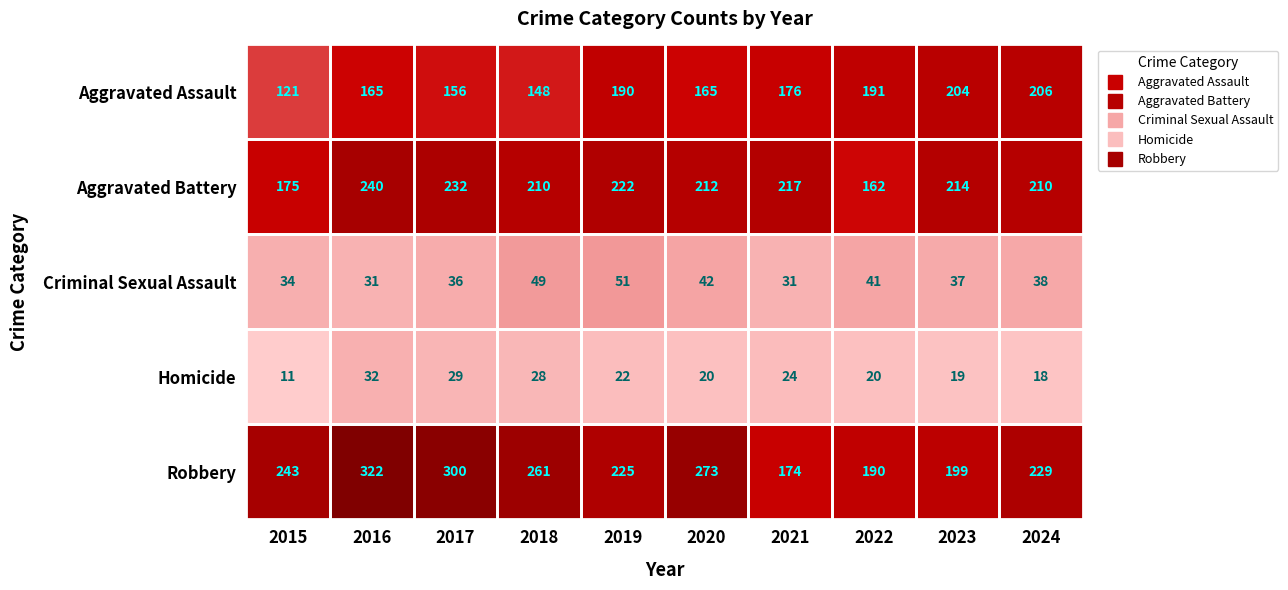

Which series has the largest total across all categories?

Robbery